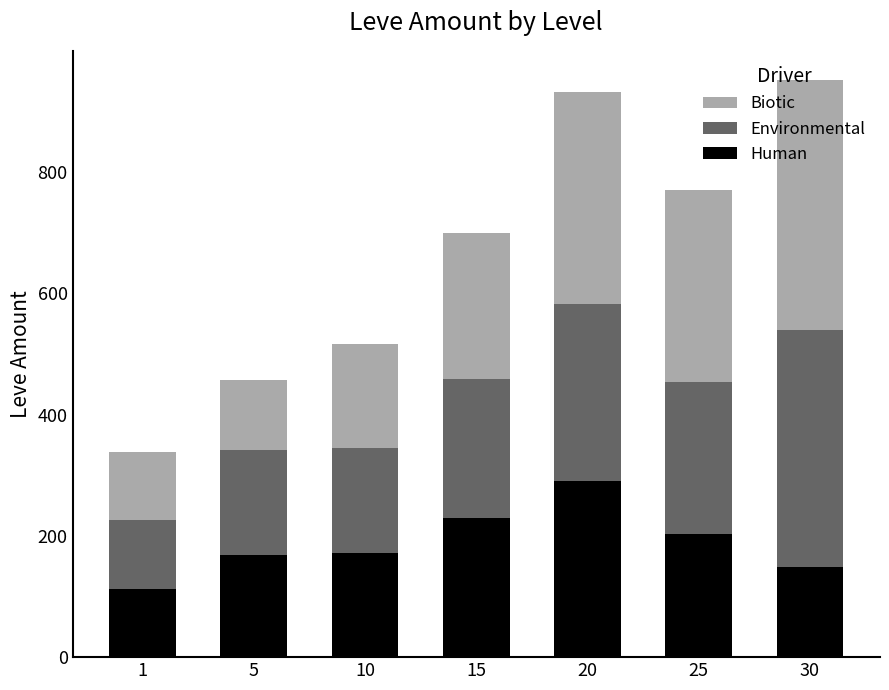

The value of Human at 20 is 189. True or false?

False